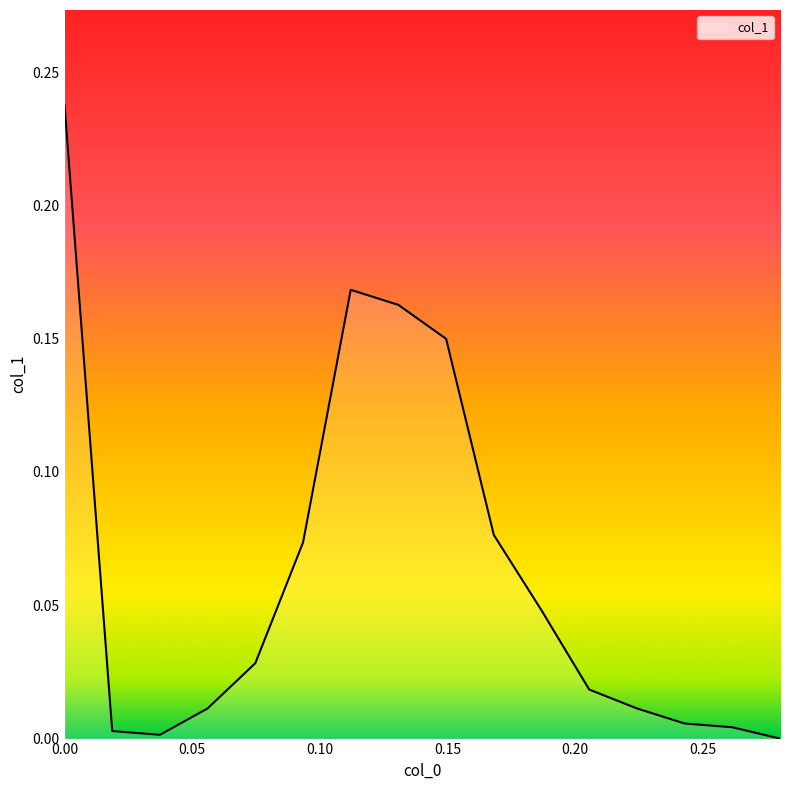

Is this an area chart (filled region under the line)?

Yes